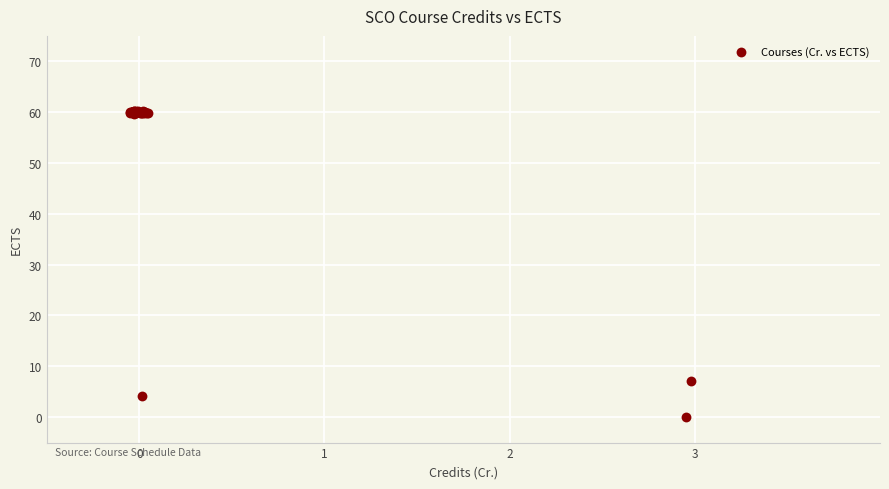

What Y value in the scatter plot is closest to 30?

7.2